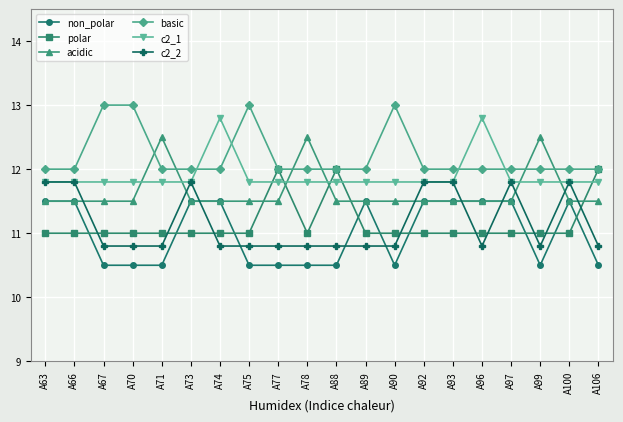

Rank the series by their maximum value, from highest to lowest.

basic, c2_1, acidic, polar, c2_2, non_polar